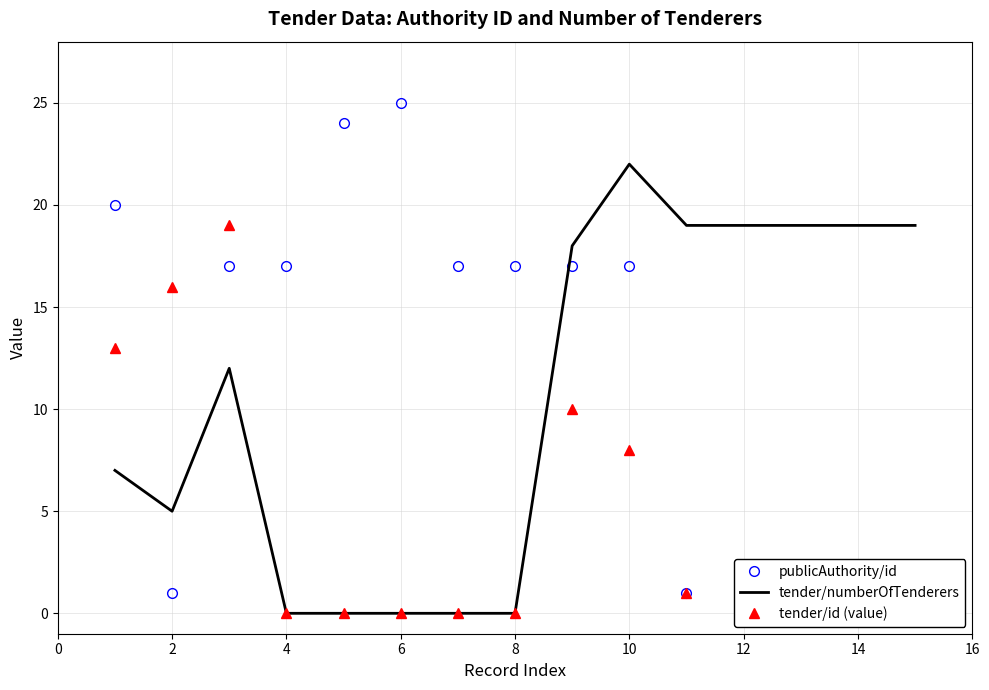

The value of tender/numberOfTenderers at 6 is 0. True or false?

True